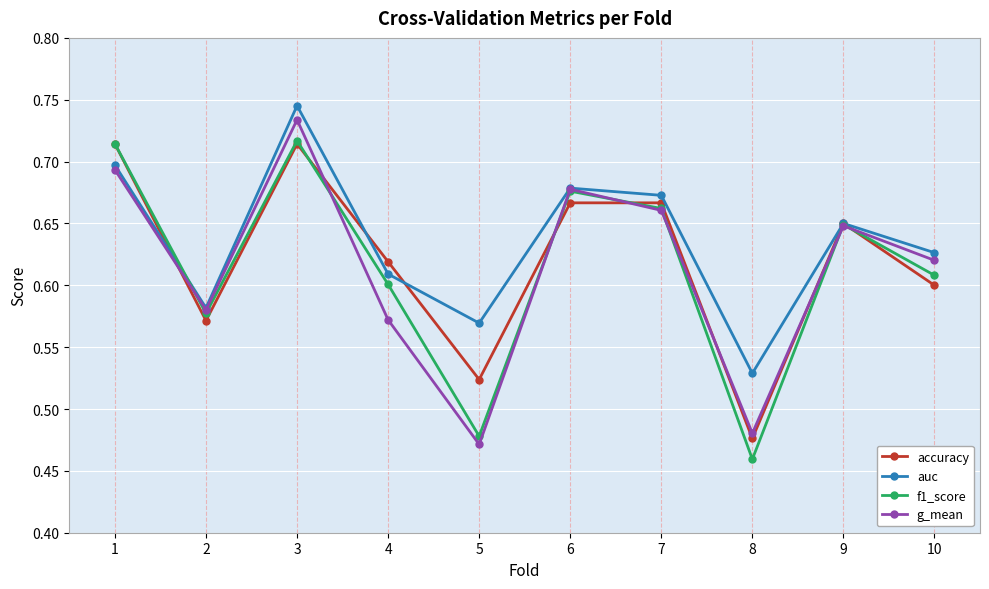

Which series changed the most between 3 and 8?

f1_score